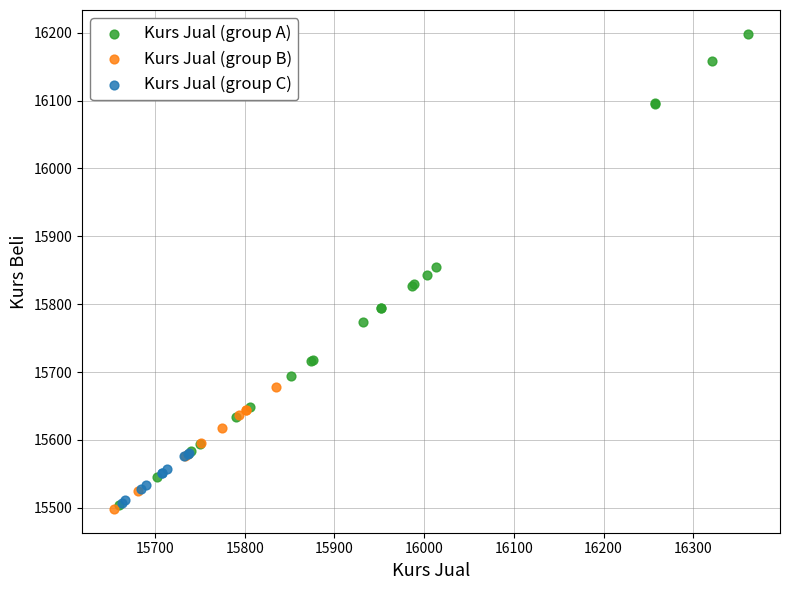

What are all the series names shown in the legend?

Kurs Jual (group A), Kurs Jual (group B), Kurs Jual (group C)